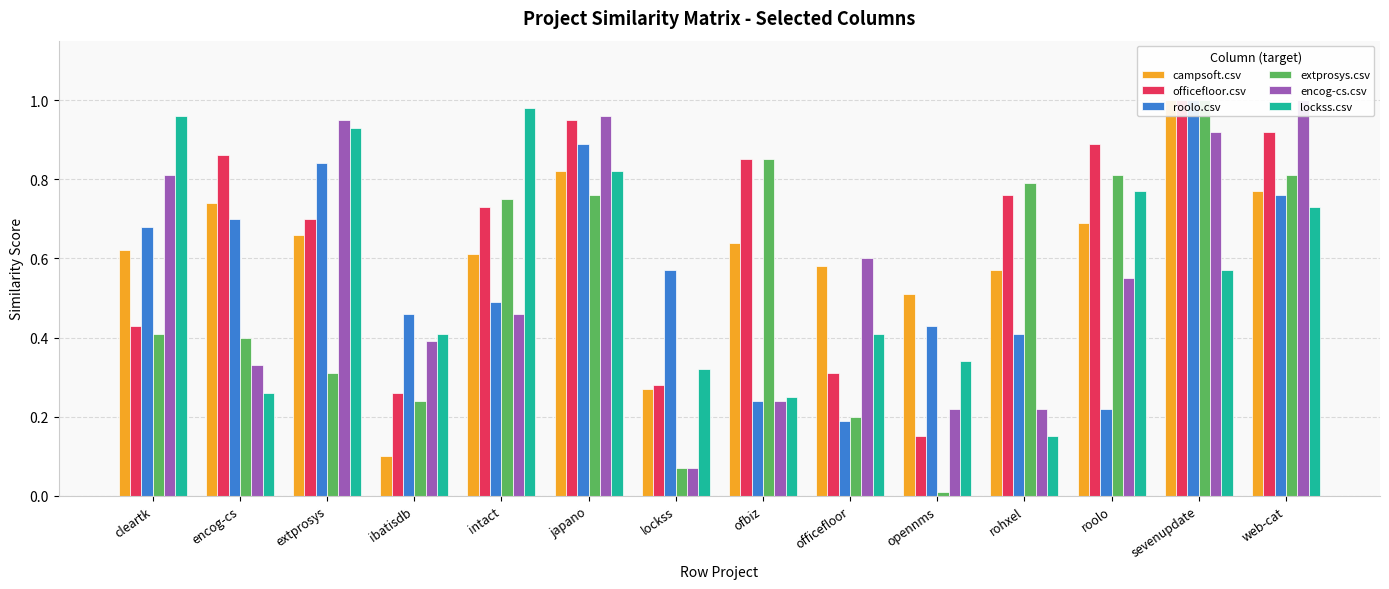

Rank the series at intact from highest to lowest value.

lockss.csv, extprosys.csv, officefloor.csv, campsoft.csv, roolo.csv, encog-cs.csv